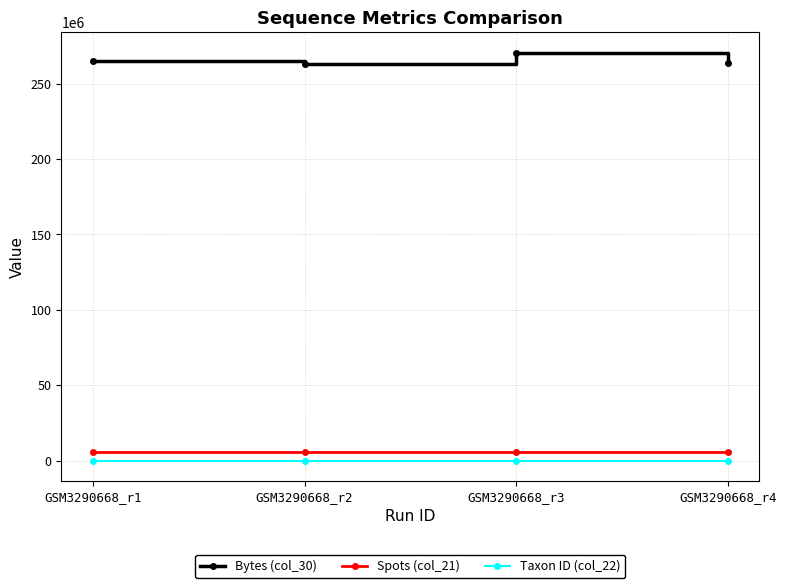

What is the sum of all Spots (col_21) values?

23261468